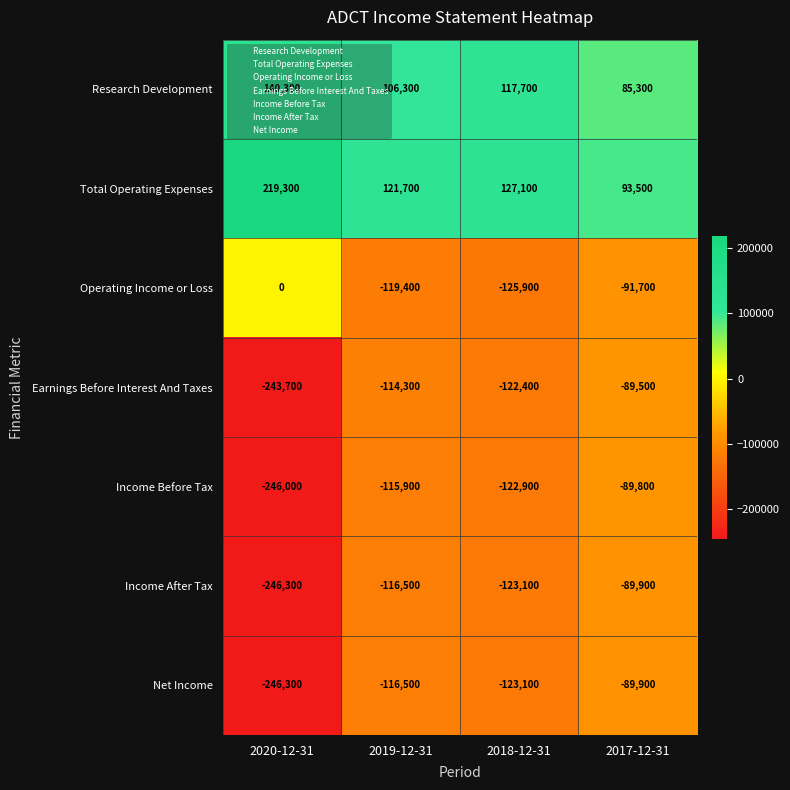

The value of Operating Income or Loss at 2018-12-31 is -125900. True or false?

True